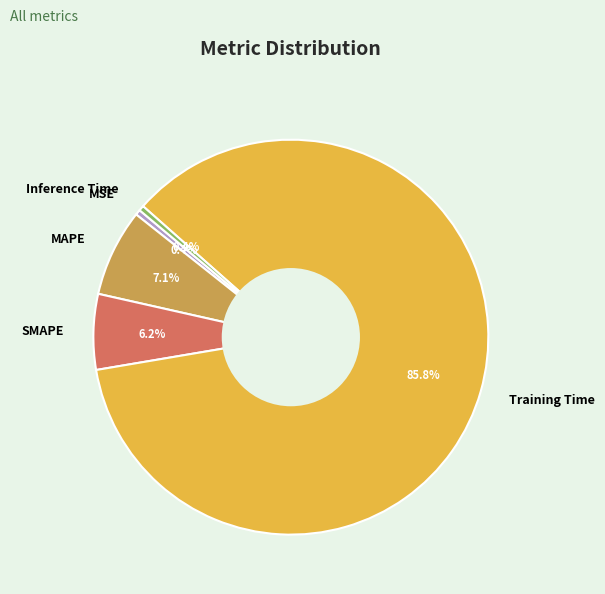

Count the number of slices in the pie.

5